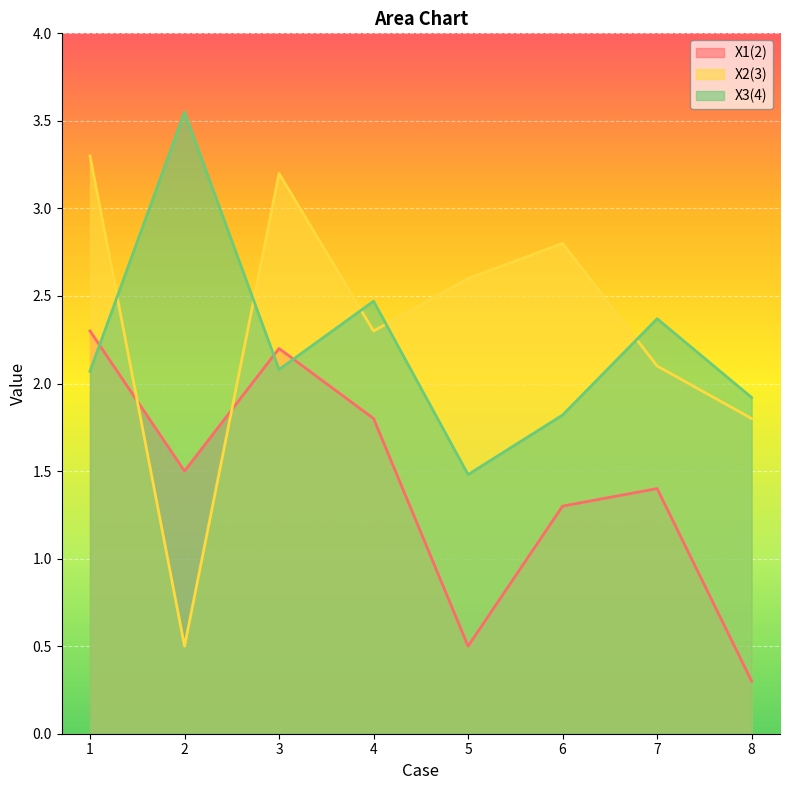

The value of X3(4) at 7 is 3.7. True or false?

False